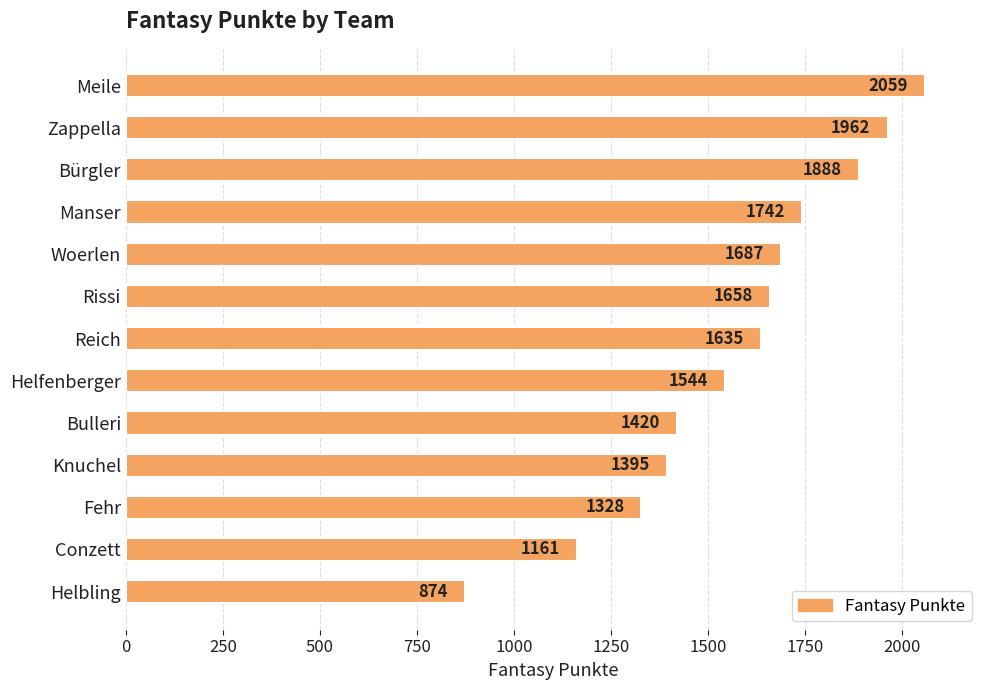

Which has a higher value, Meile or Reich?

Meile